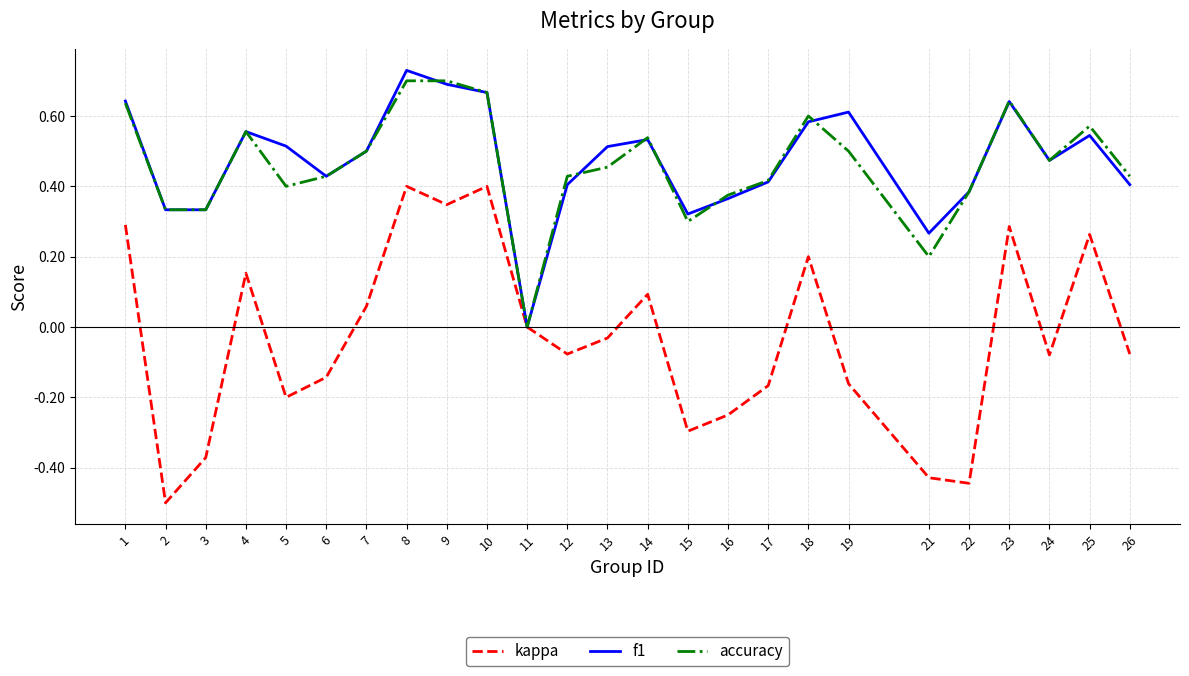

Where does the kappa series first go above 0?

1